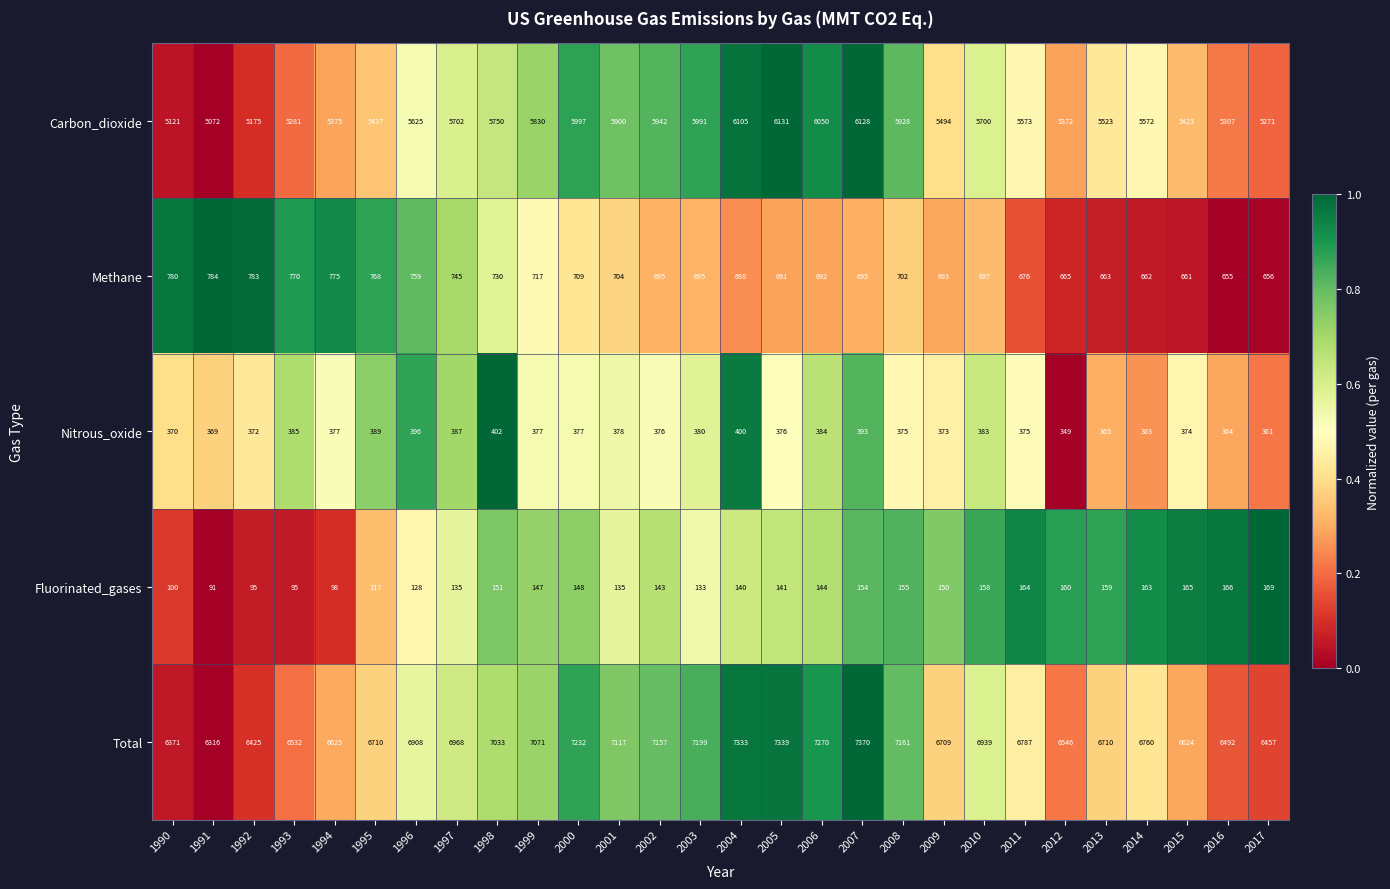

Which category has the lowest value in the Methane series?

2016